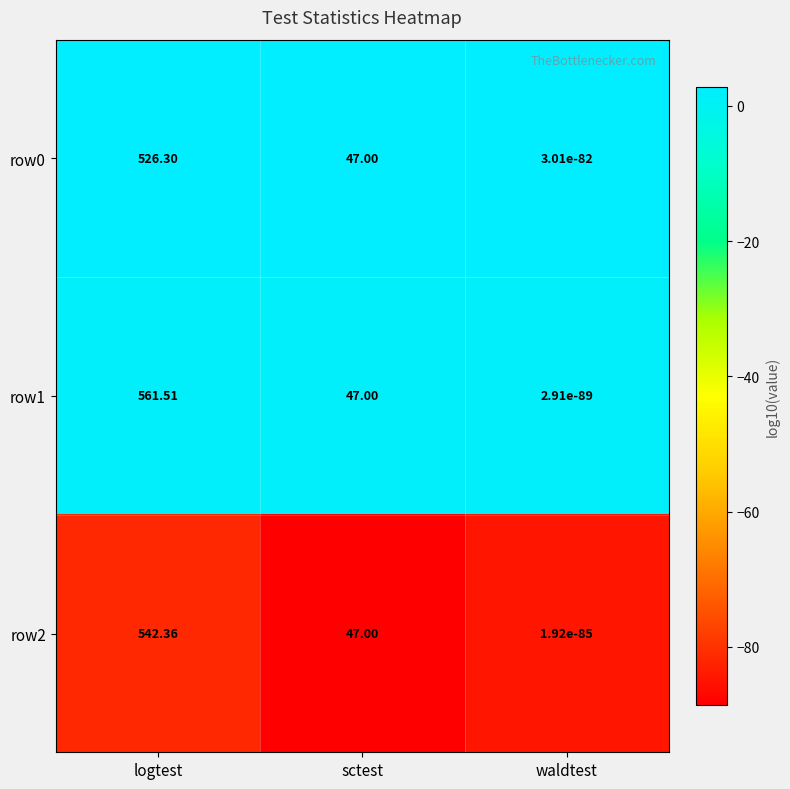

Which category has the highest value across all series?

logtest